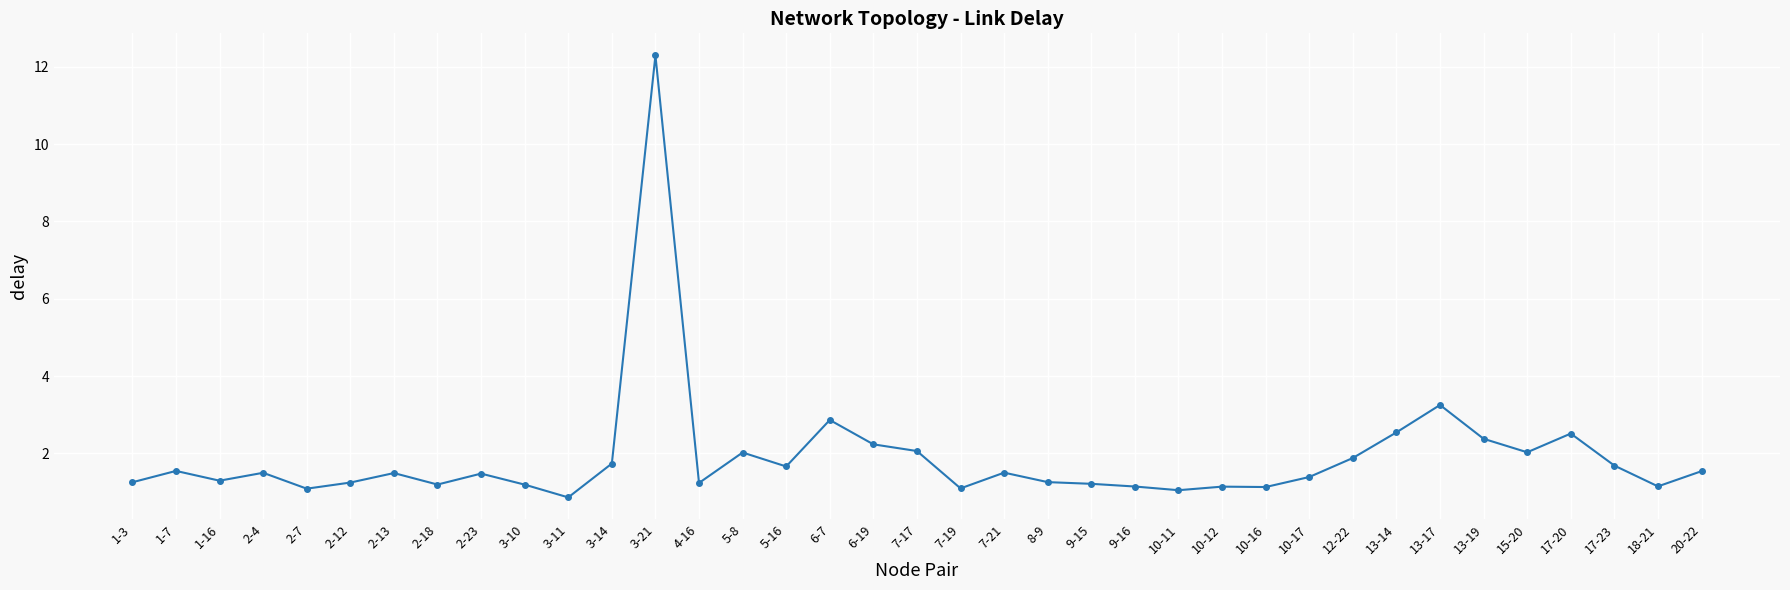

Which has a higher value, 9-16 or 13-14?

13-14